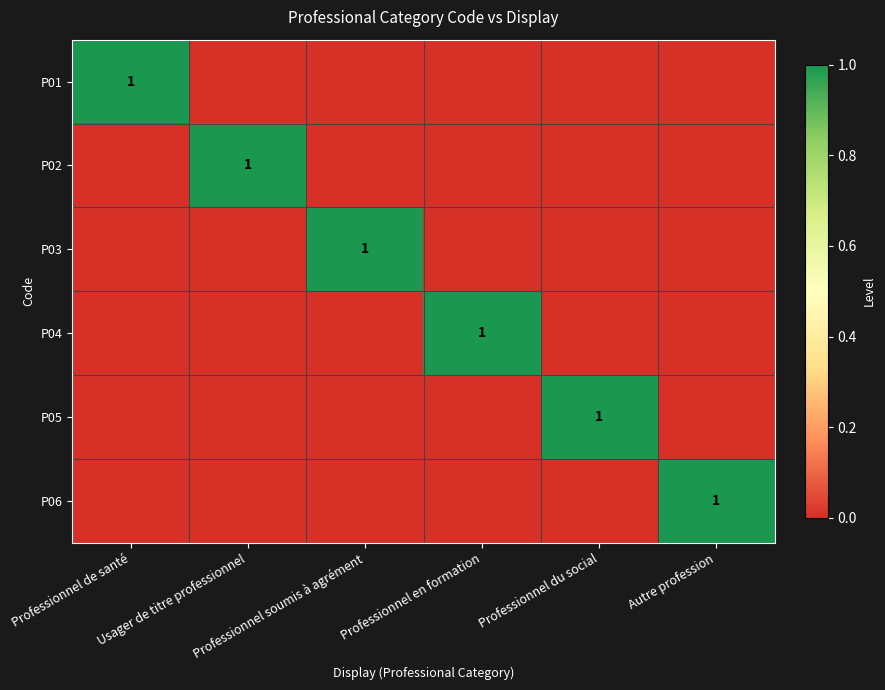

What is the greatest value displayed?

1